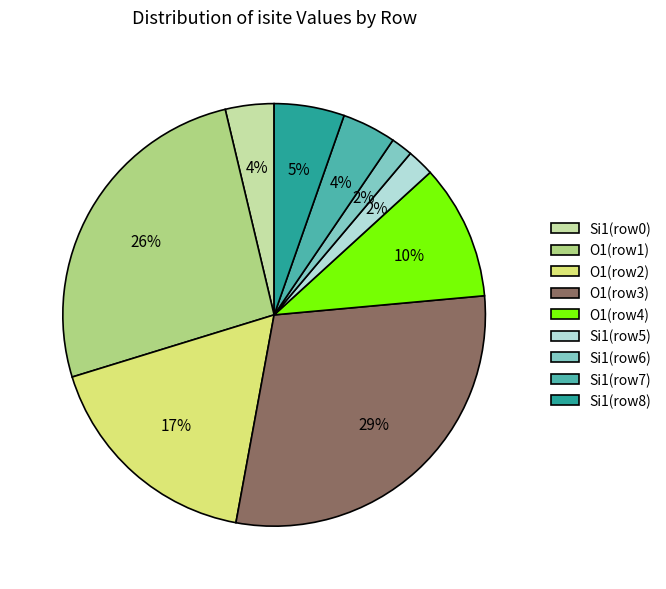

The O1(row4) slice represents 21% of the pie. True or false?

False